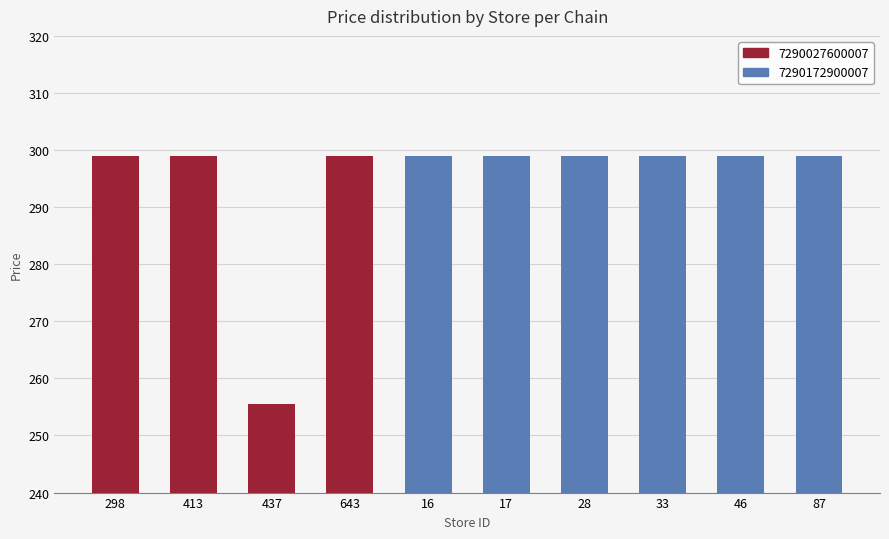

What is the difference between the second highest and minimum values?

43.5